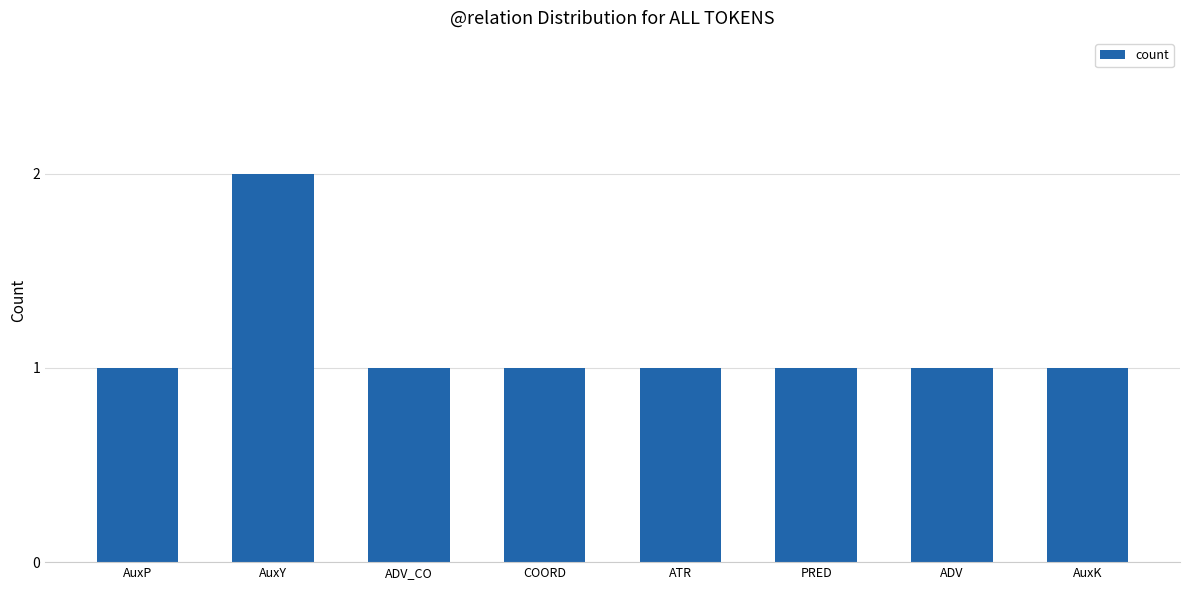

What is the greatest value displayed?

2